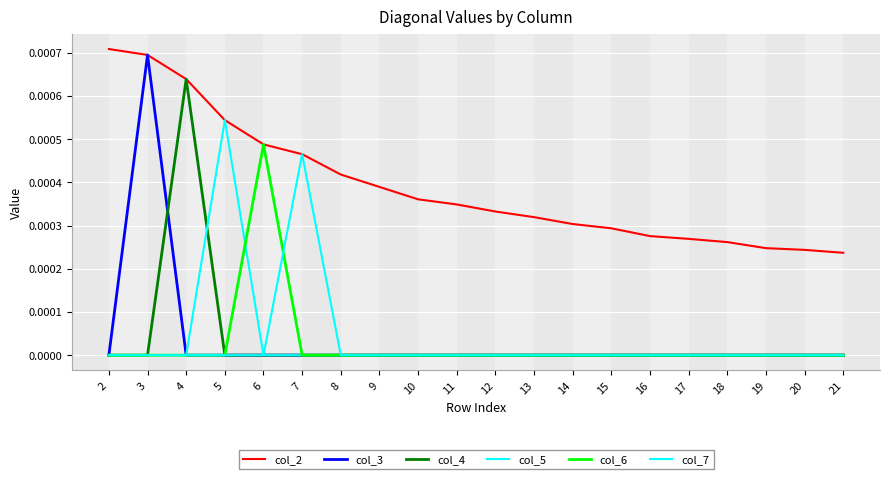

Rank the categories by col_7 value from highest to lowest.

7, 2, 3, 4, 5, 6, 8, 9, 10, 11, 12, 13, 14, 15, 16, 17, 18, 19, 20, 21